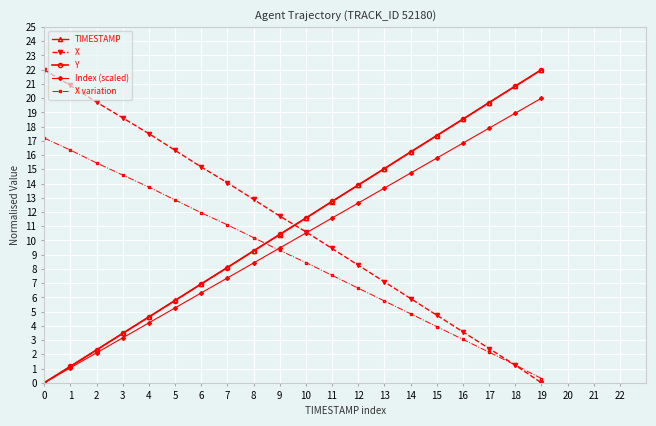

Count the number of categories in the chart.

20